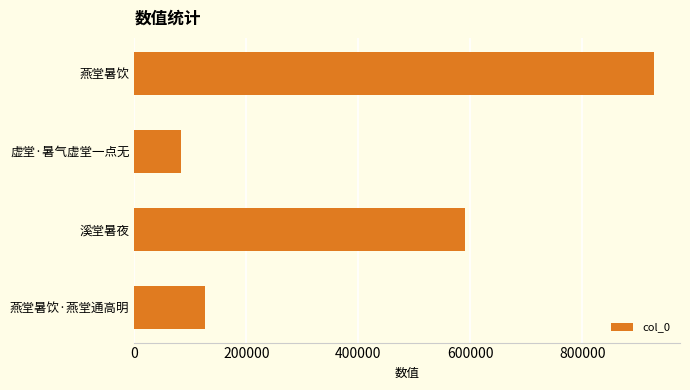

What is the value of the 1st bar from the top?

927886